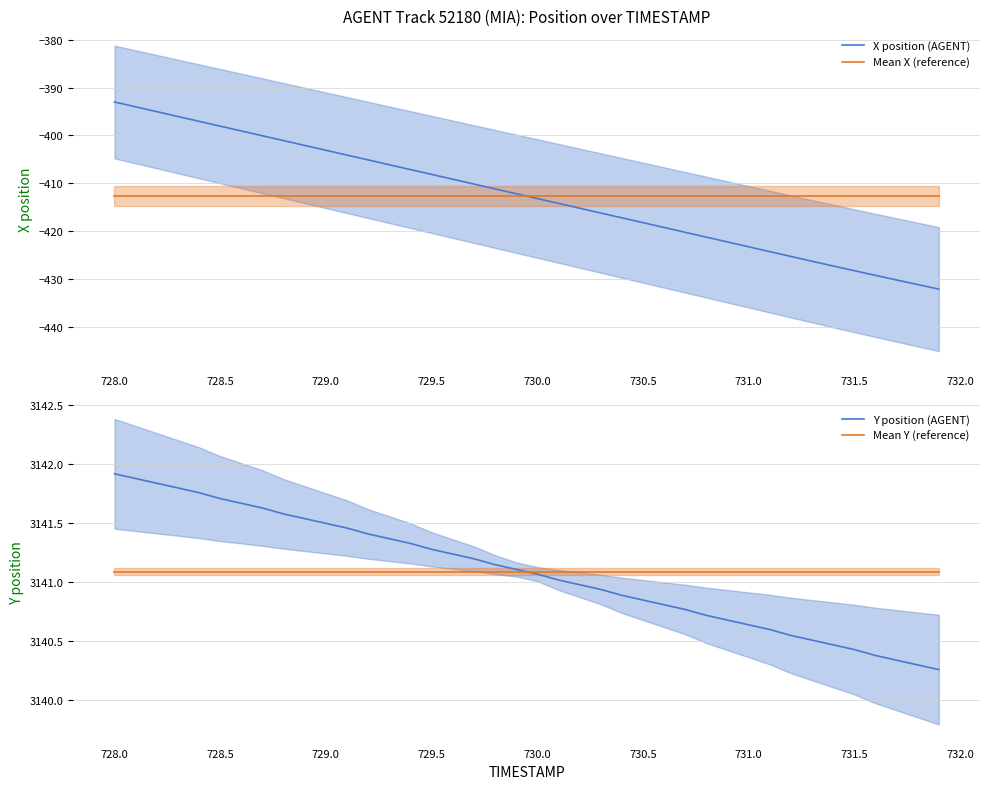

At how many categories does at least one series exceed 2091?

40